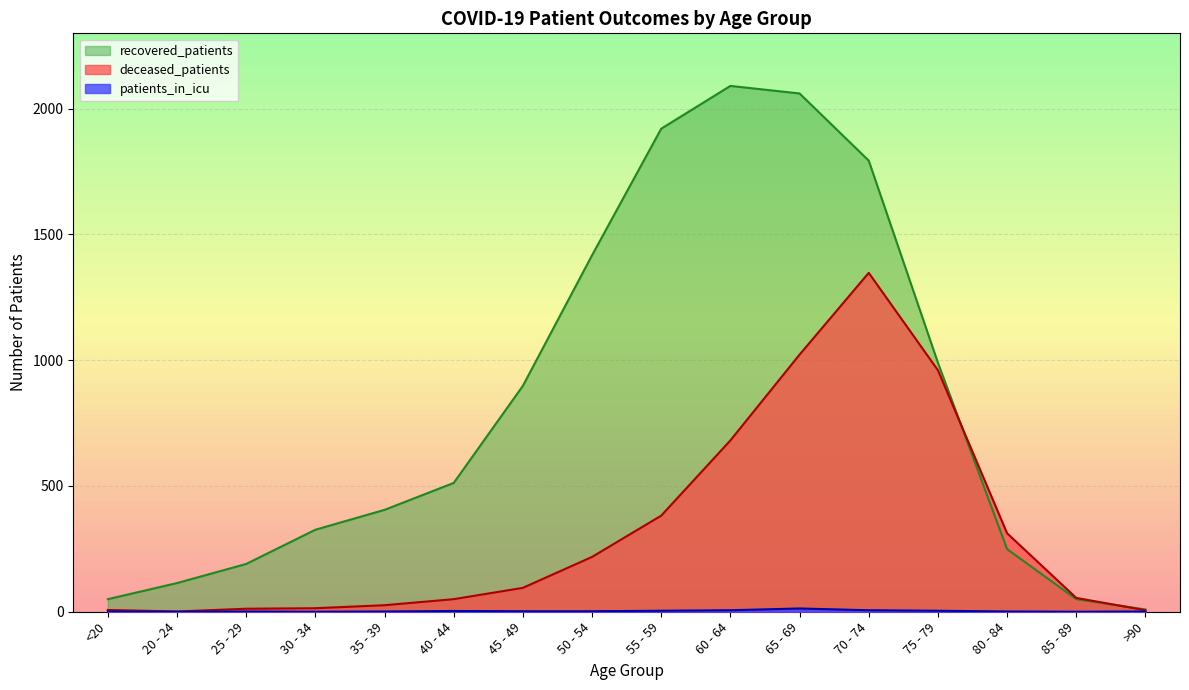

Is the value of patients_in_icu at 45 - 49 greater than the value of deceased_patients at 60 - 64?

No